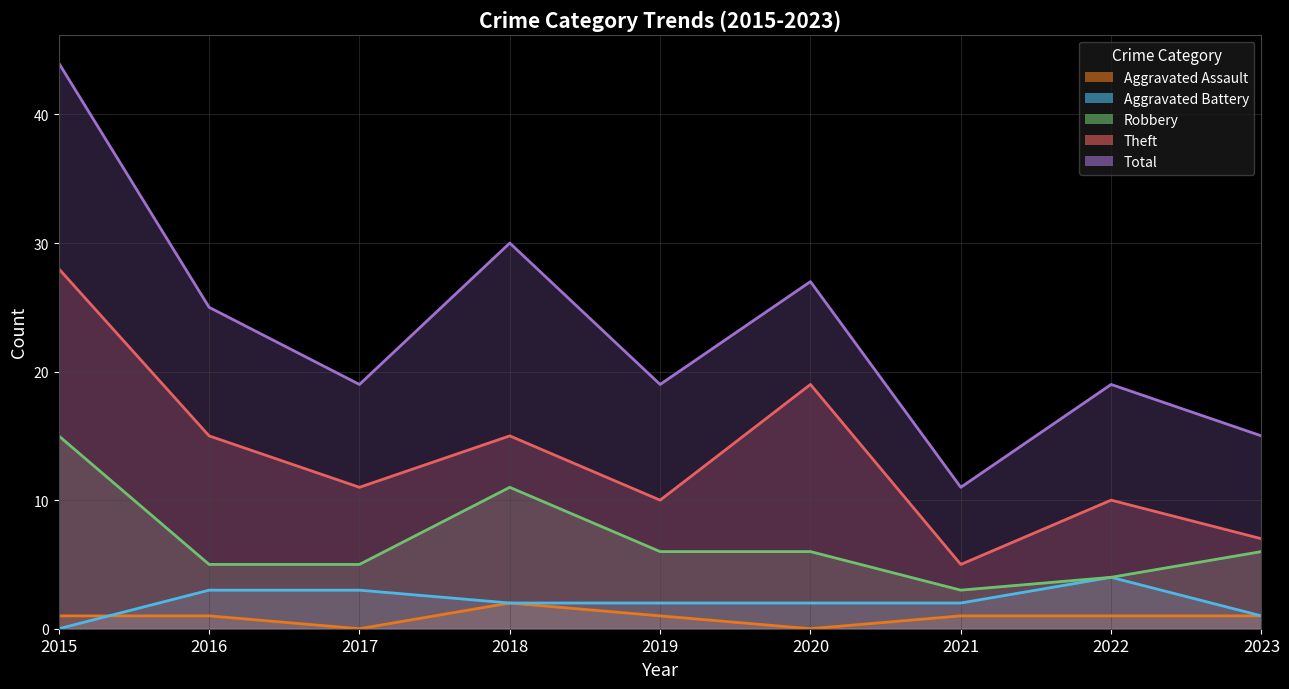

How many distinct data groups are displayed?

5